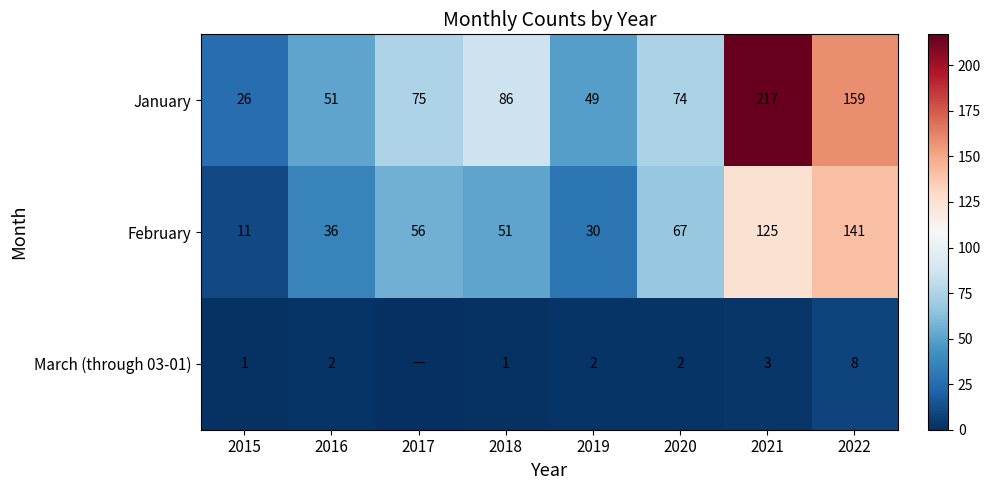

At how many categories does at least one series exceed 65?

5